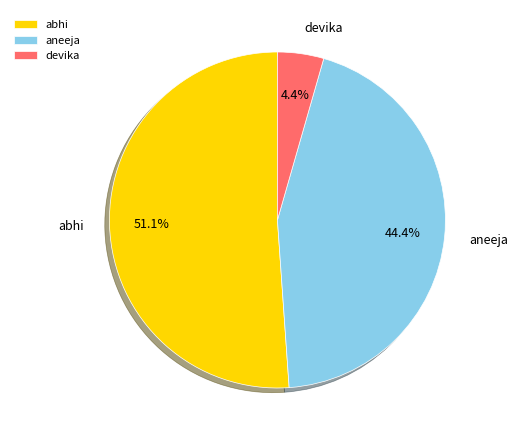

What is the total percentage of aneeja and abhi?

95.6%